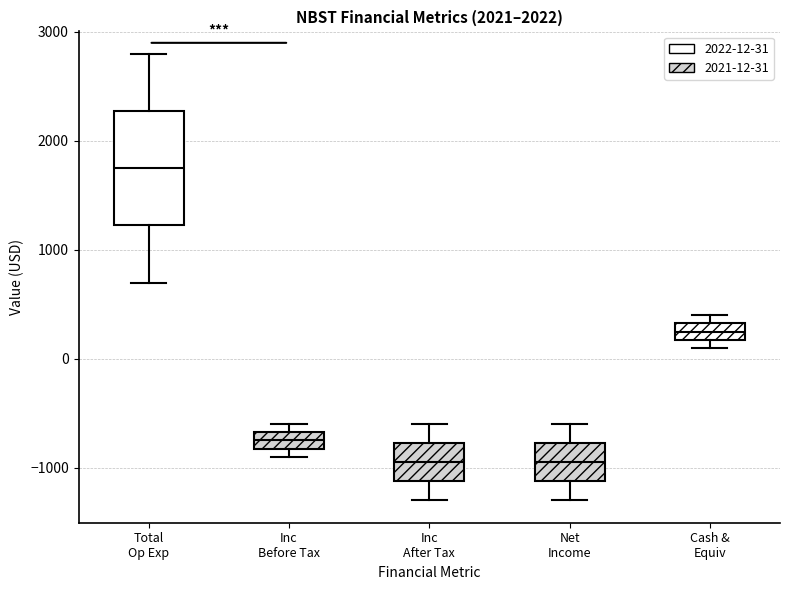

Where is the upper edge of the box for Cash & Equiv on the y-axis? The values are not printed on the chart, so give them approximately, as read against the axis.

300